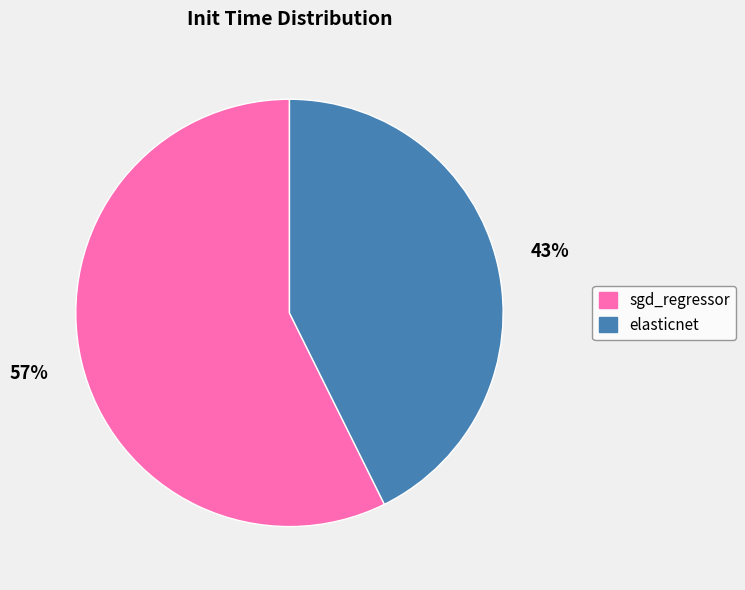

To the nearest percent, what percentage of the pie is elasticnet?

43%